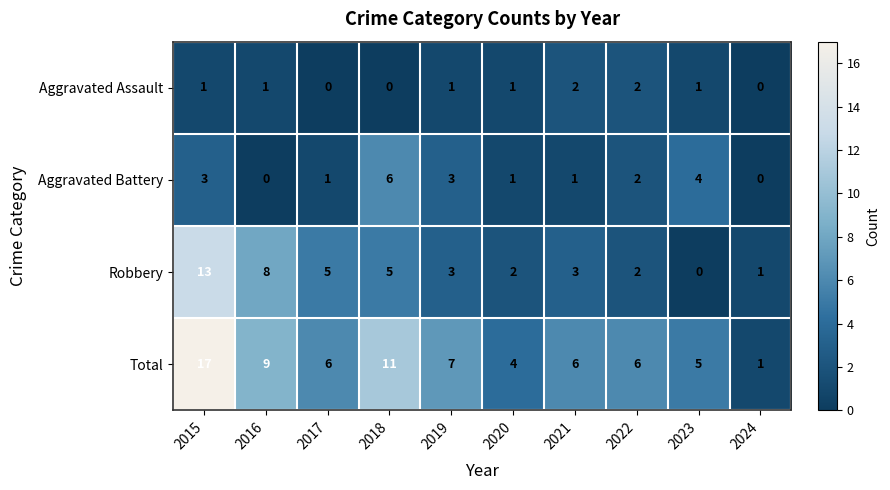

Is the value of Aggravated Assault at 2018 greater than the value of Aggravated Battery at 2022?

No